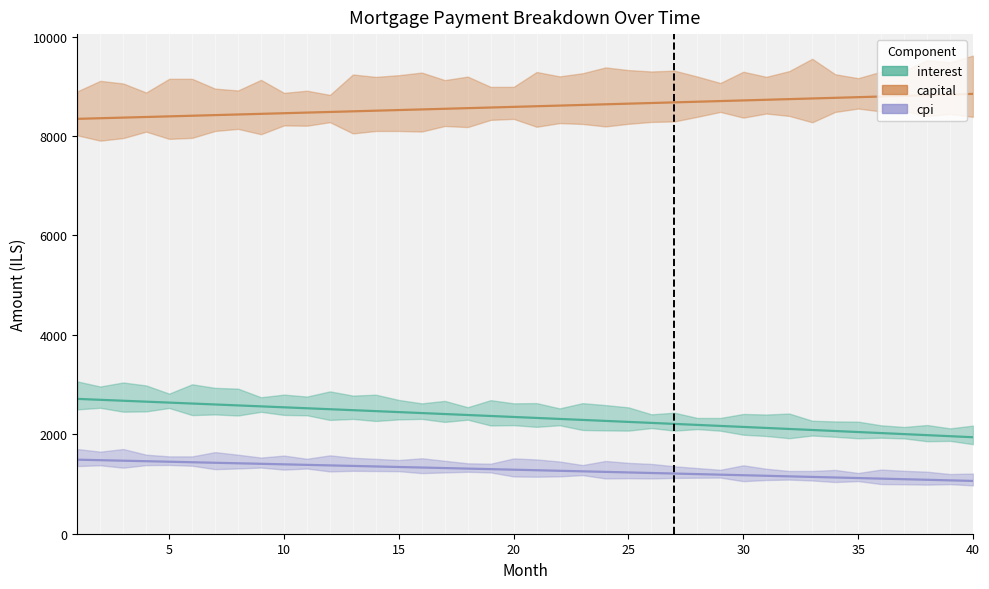

What are all the series names shown in the legend?

interest, capital, cpi